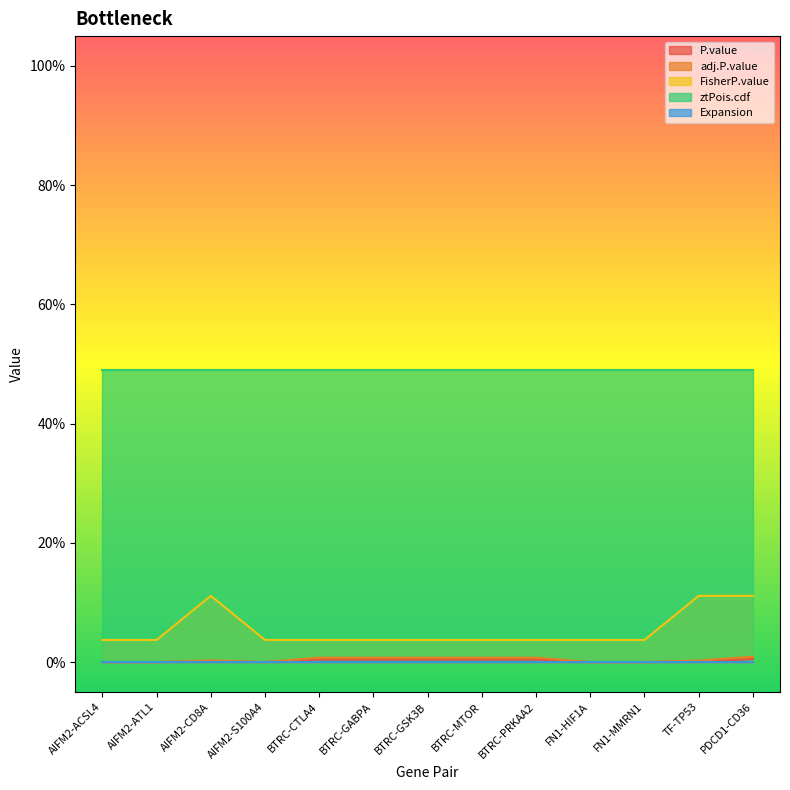

What is the label of the 3rd point from the right?

FN1-MMRN1